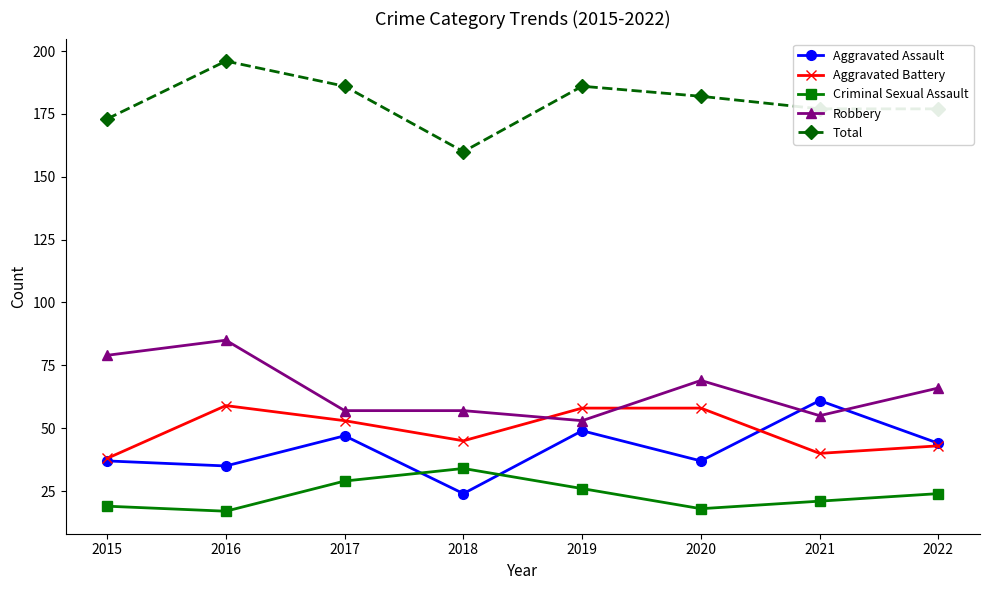

At 2019, list the series in order from smallest to largest.

Criminal Sexual Assault, Aggravated Assault, Robbery, Aggravated Battery, Total